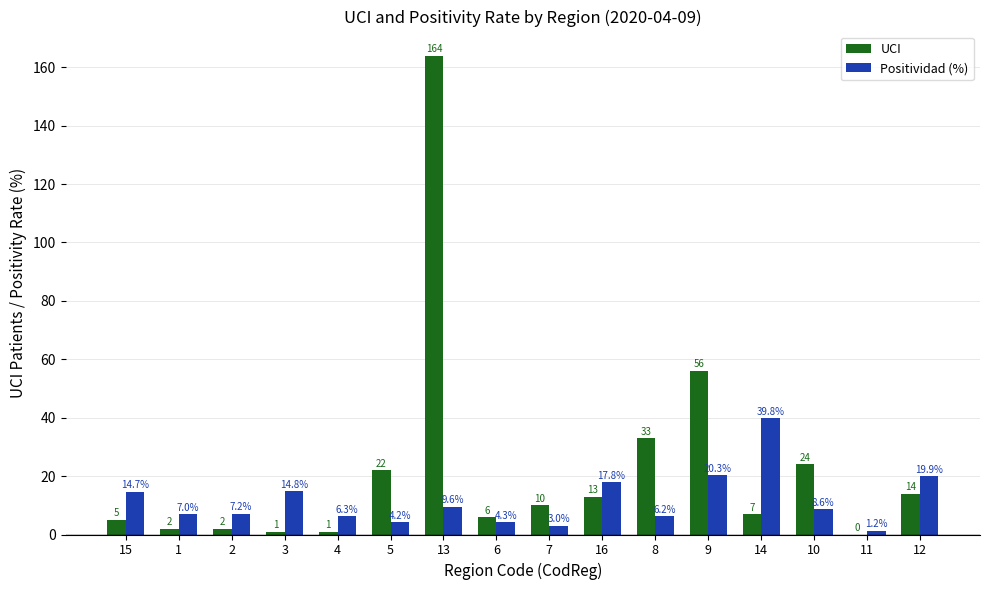

Are the bars horizontal?

No